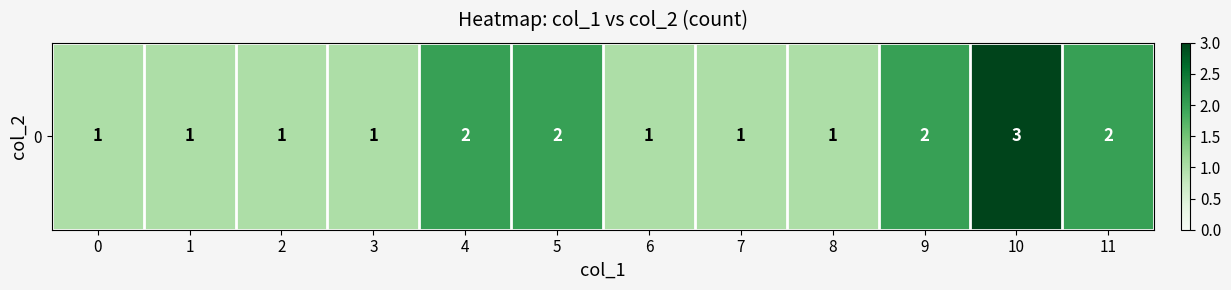

Which label corresponds to the largest value in the chart?

10